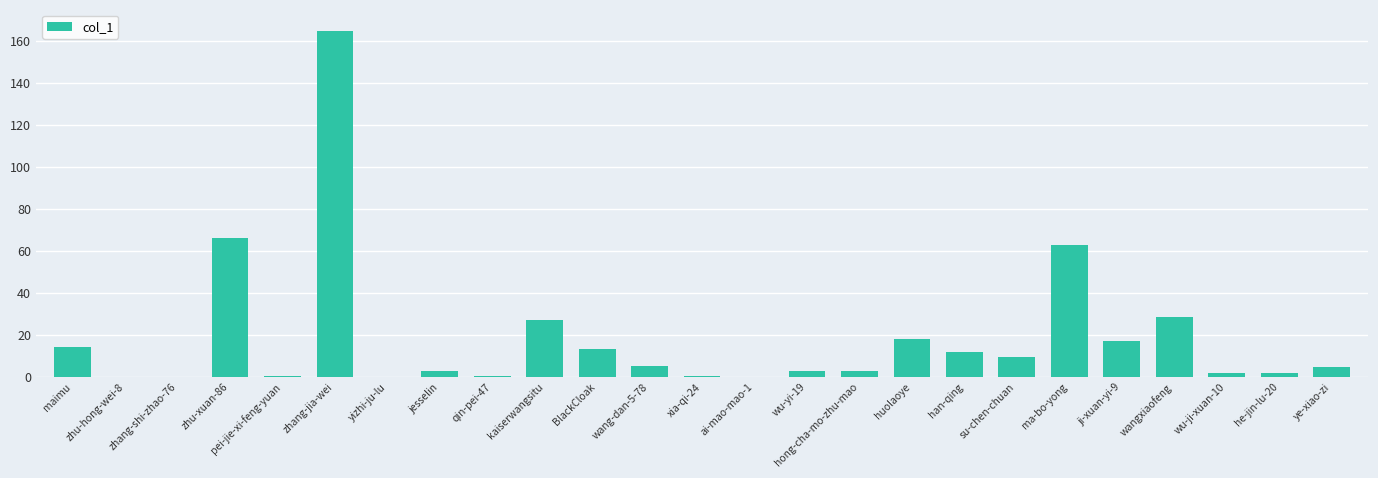

What is the sum of all values?

454.7